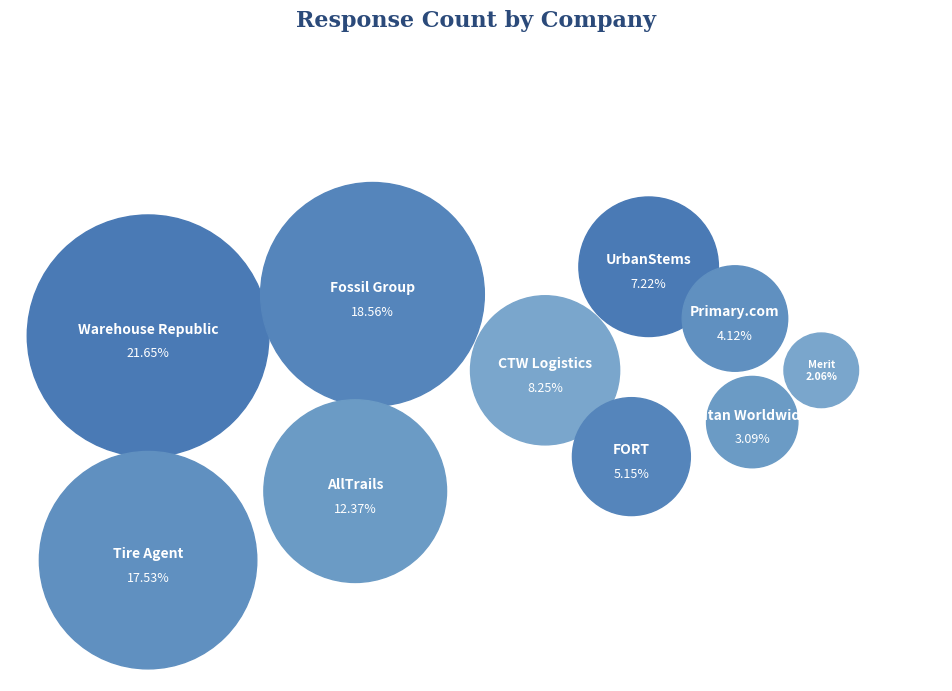

To the nearest percent, what is the difference between the UrbanStems and Titan Worldwide slice percentages?

4%